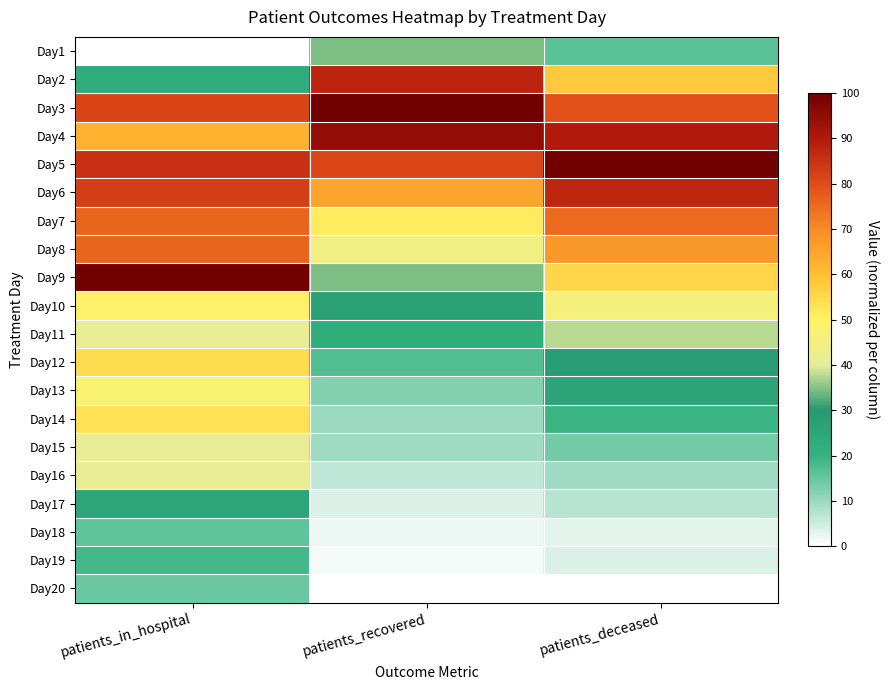

Reading left to right, transcribe all the data shown in this chart.

Day1: patients_in_hospital=0.0	patients_recovered=34.5	patients_deceased=16.1
Day2: patients_in_hospital=22.7	patients_recovered=87.5	patients_deceased=58.0
Day3: patients_in_hospital=81.3	patients_recovered=100.0	patients_deceased=79.1
Day4: patients_in_hospital=62.7	patients_recovered=94.8	patients_deceased=89.9
Day5: patients_in_hospital=85.3	patients_recovered=81.1	patients_deceased=100.0
Day6: patients_in_hospital=82.7	patients_recovered=65.2	patients_deceased=87.4
Day7: patients_in_hospital=76.0	patients_recovered=51.6	patients_deceased=75.3
Day8: patients_in_hospital=76.0	patients_recovered=44.8	patients_deceased=67.5
Day9: patients_in_hospital=100.0	patients_recovered=34.6	patients_deceased=55.7
Day10: patients_in_hospital=49.3	patients_recovered=26.7	patients_deceased=45.9
Day11: patients_in_hospital=41.3	patients_recovered=22.1	patients_deceased=37.7
Day12: patients_in_hospital=54.7	patients_recovered=16.9	patients_deceased=28.7
Day13: patients_in_hospital=48.0	patients_recovered=12.2	patients_deceased=25.6
Day14: patients_in_hospital=53.3	patients_recovered=9.9	patients_deceased=19.2
Day15: patients_in_hospital=41.3	patients_recovered=9.5	patients_deceased=13.7
Day16: patients_in_hospital=41.3	patients_recovered=6.3	patients_deceased=9.5
Day17: patients_in_hospital=25.3	patients_recovered=3.7	patients_deceased=7.2
Day18: patients_in_hospital=16.0	patients_recovered=2.2	patients_deceased=2.7
Day19: patients_in_hospital=18.7	patients_recovered=1.5	patients_deceased=3.6
Day20: patients_in_hospital=14.7	patients_recovered=0.0	patients_deceased=0.0